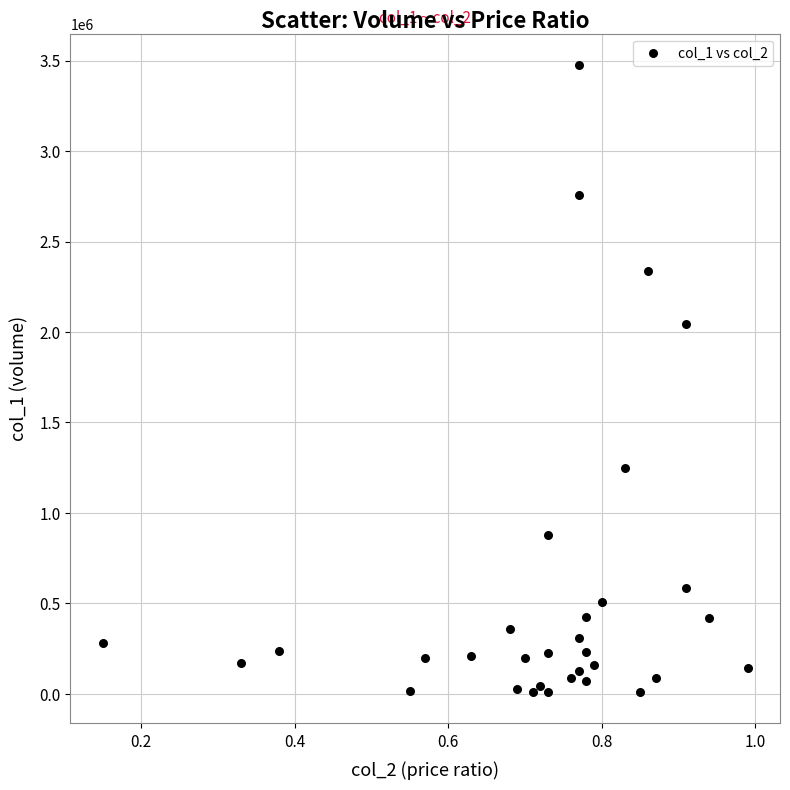

What is the range of Y values (max minus min)?

3466000